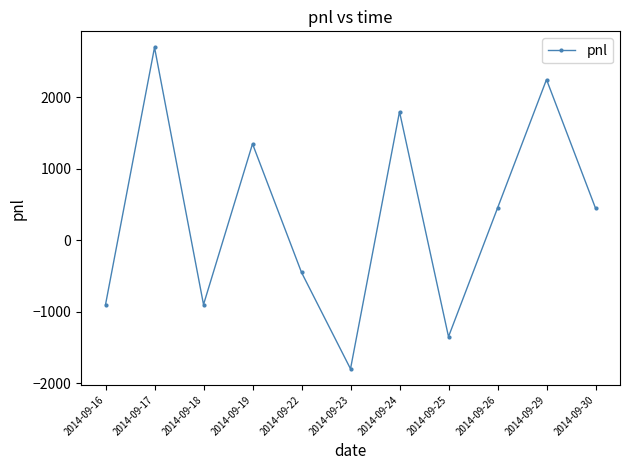

Which category has the highest value across all series?

2014-09-17